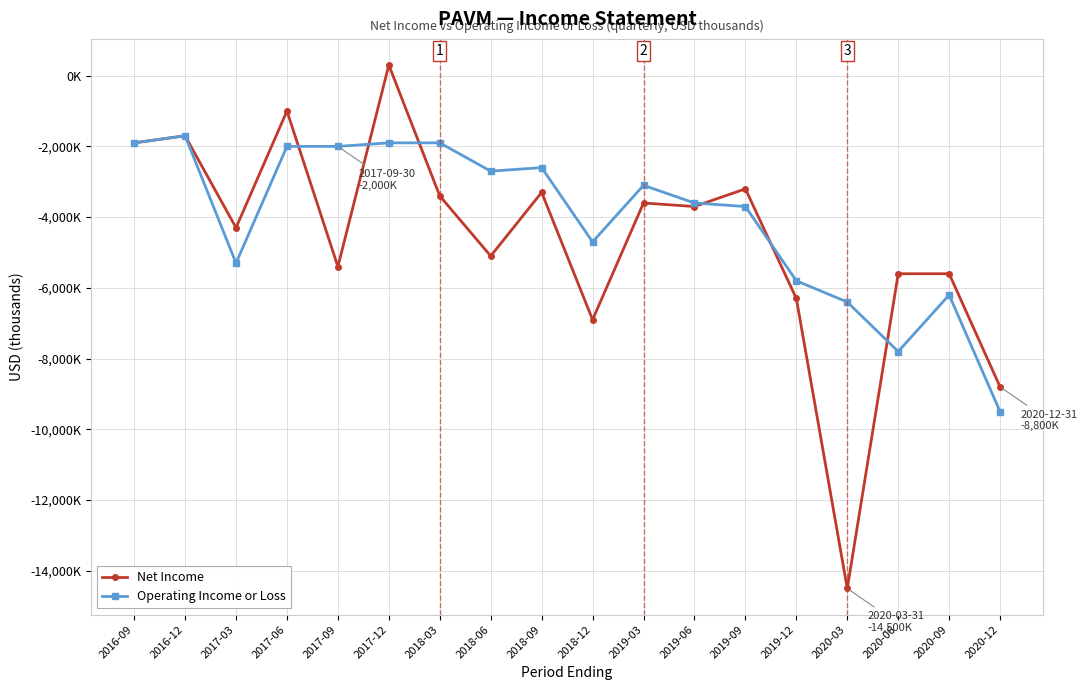

Rank the series by their average value, from highest to lowest.

Operating Income or Loss, Net Income